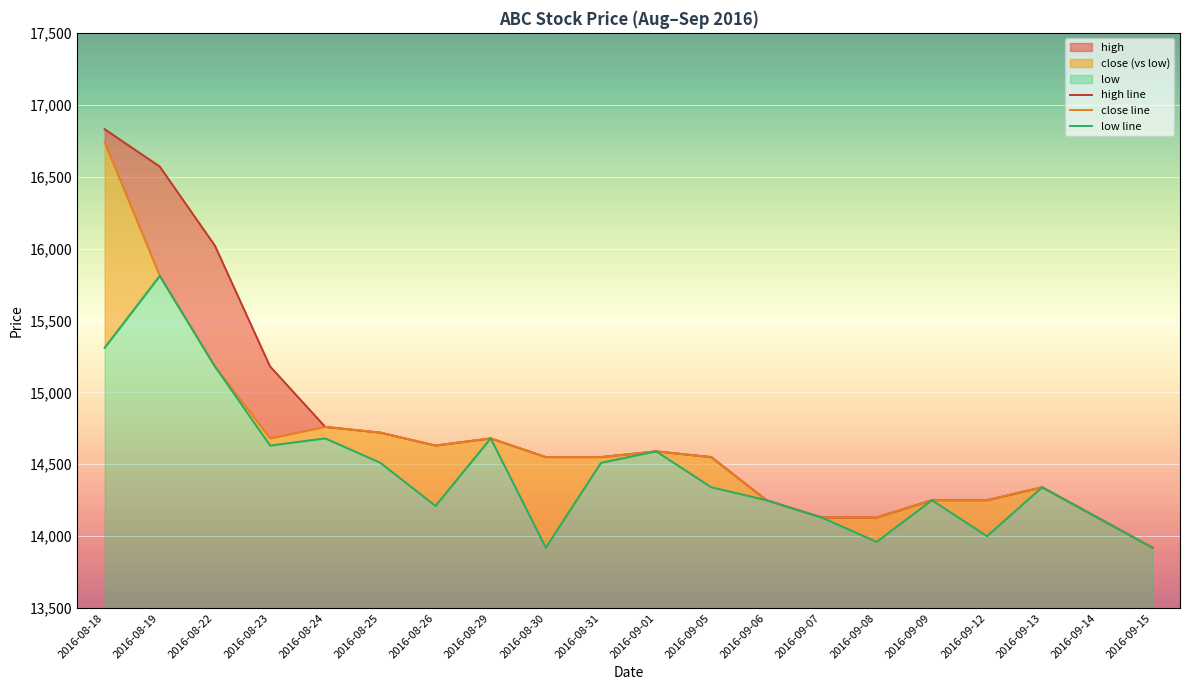

At which category is the sum across all series the highest?

2016-08-18